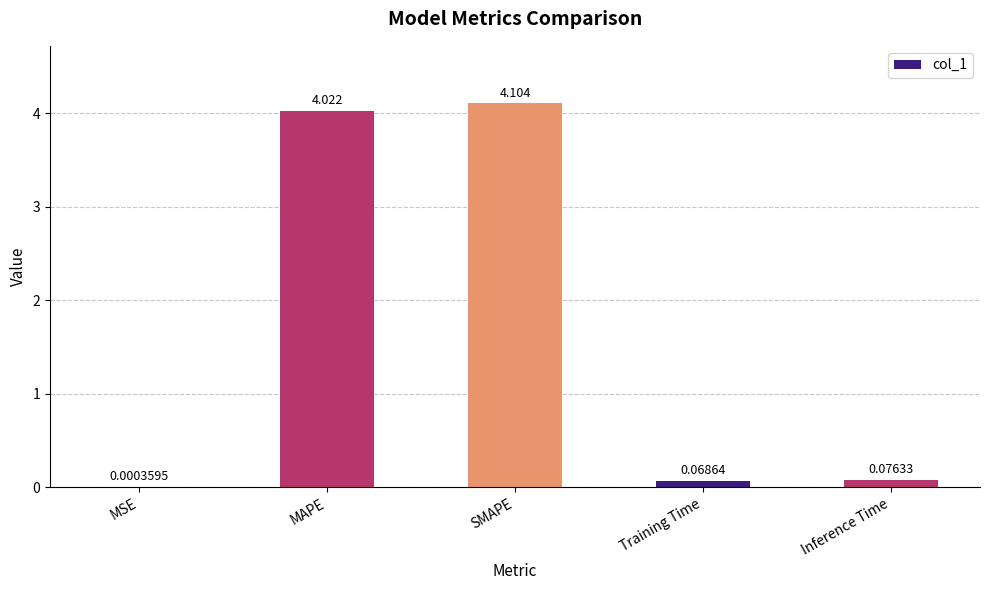

At which label is the value closest to 2?

Inference Time